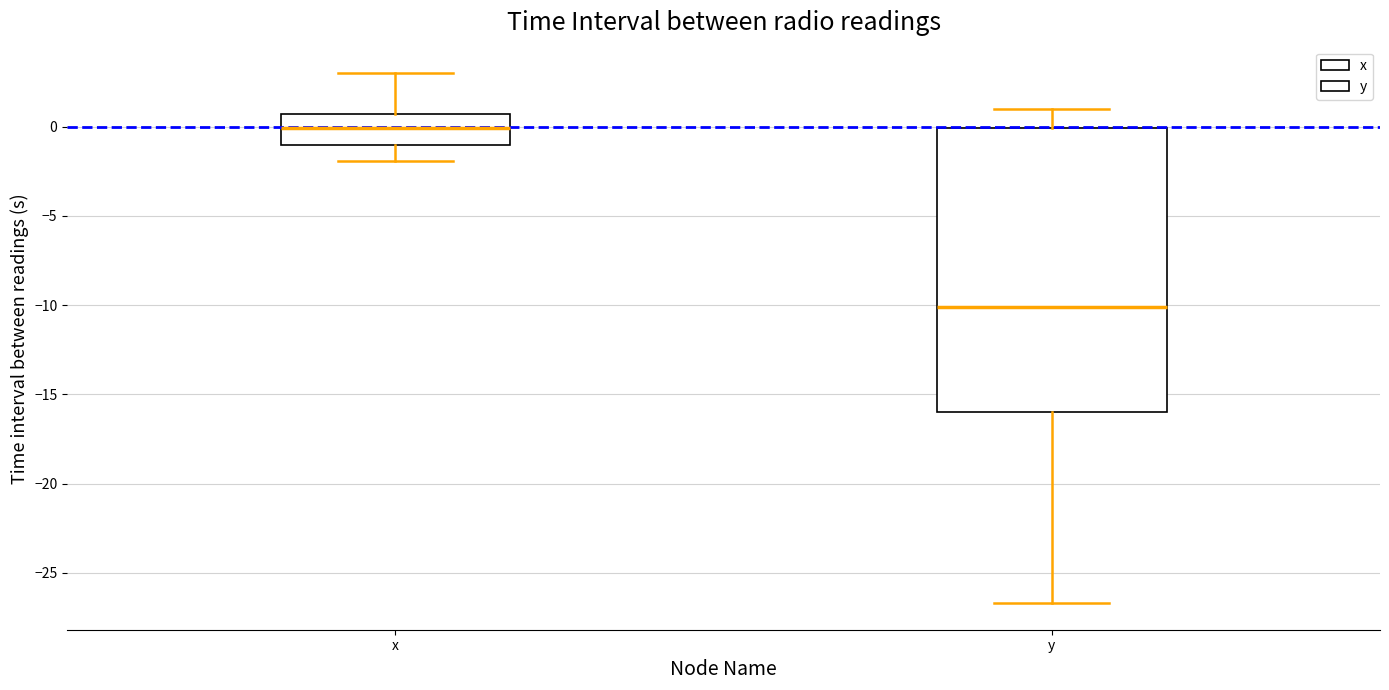

Reading left to right, transcribe this box plot: for each box, give where its median line is, the range the box spans, and where its two whiskers end, as read against the y-axis. The values are not printed on the chart, so give them approximately, as read against the axis.

x: median 0.0, box -1.0 to 0.5, whiskers -2.0 to 3.0
y: median -10.0, box -16.0 to 0.0, whiskers -26.5 to 1.0